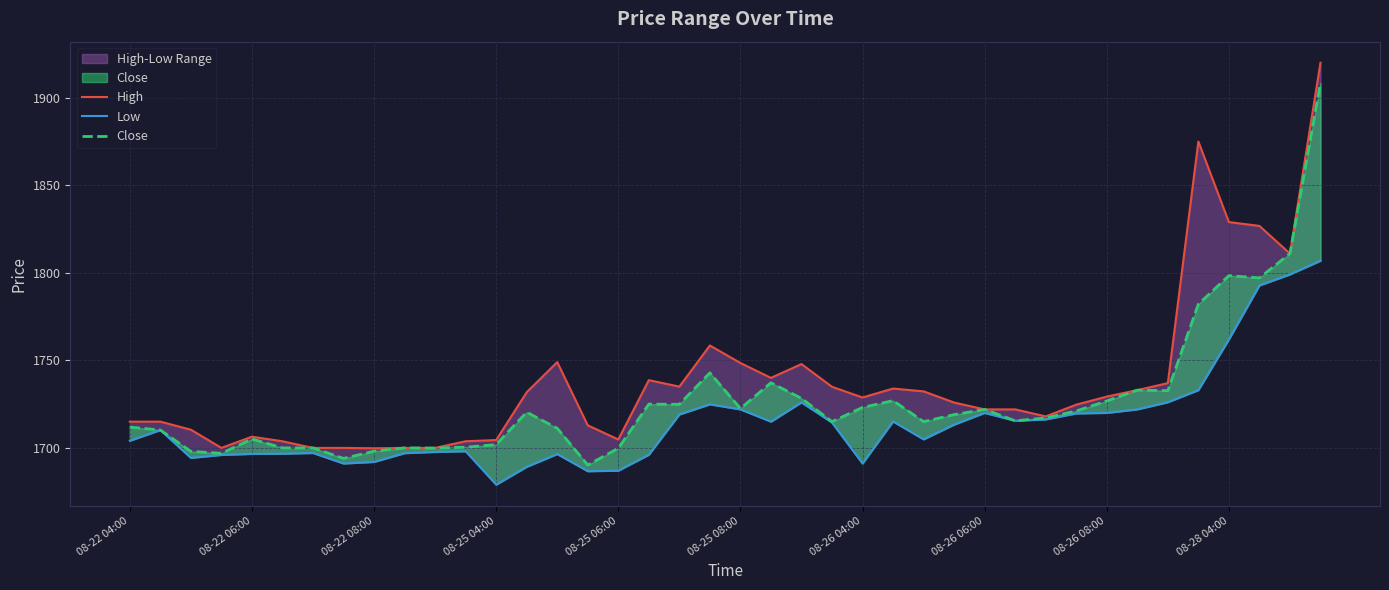

How many values in the Close series exceed 1719?

19